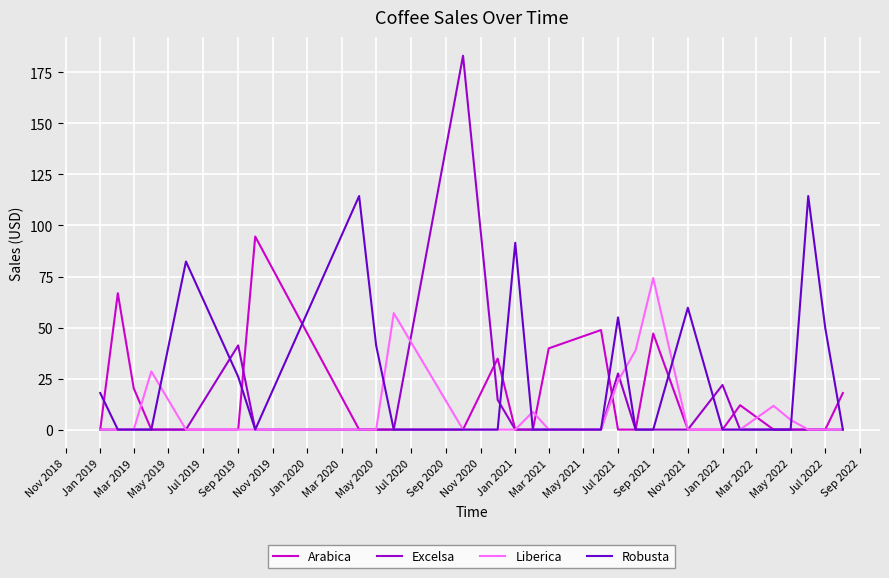

Which series has the largest range (max minus min)?

Excelsa